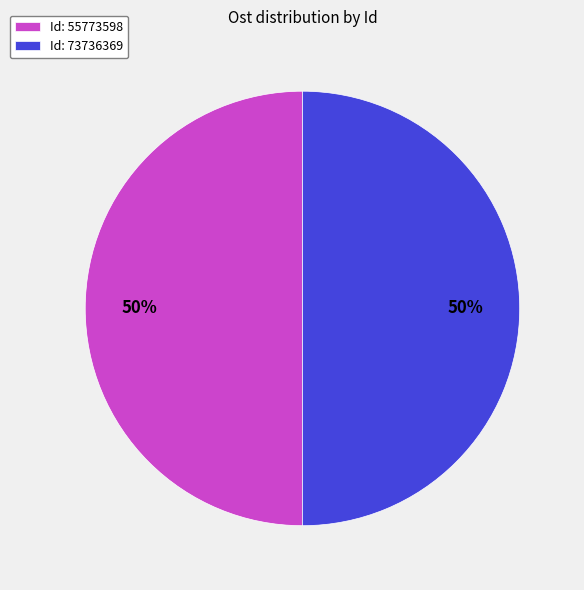

What is the ratio of the value at Id: 73736369 to the value at Id: 55773598?

1.0